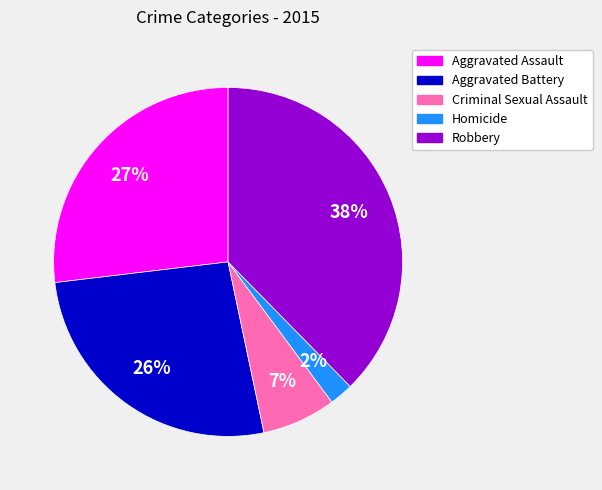

Combined, do Aggravated Assault and Criminal Sexual Assault account for over 50%?

No